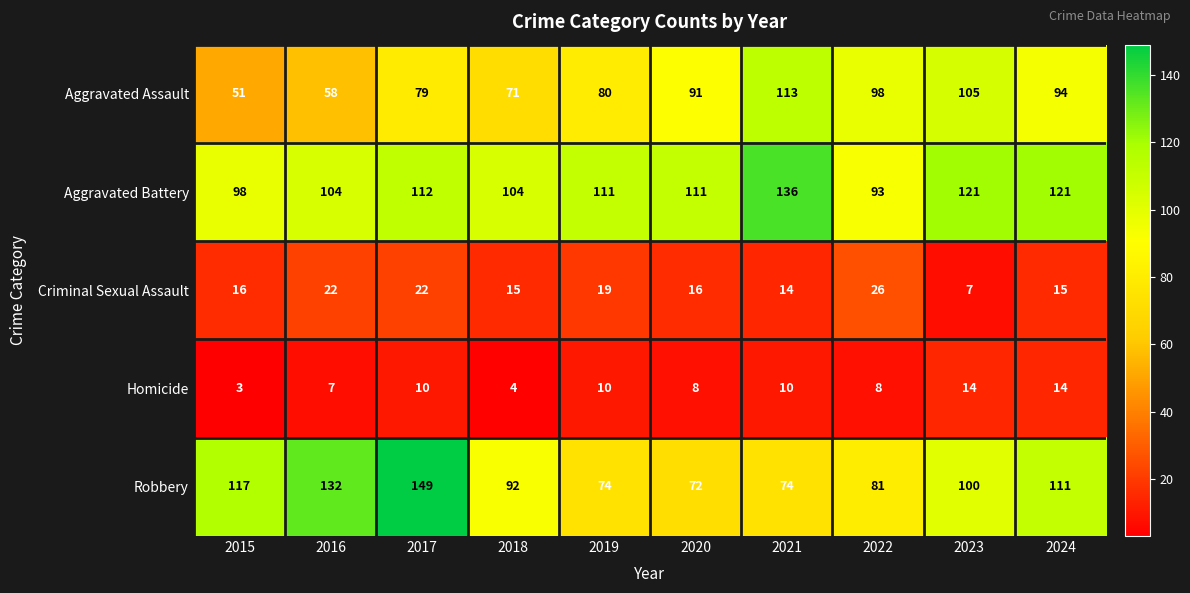

The value of Homicide at 2022 is 3. True or false?

False